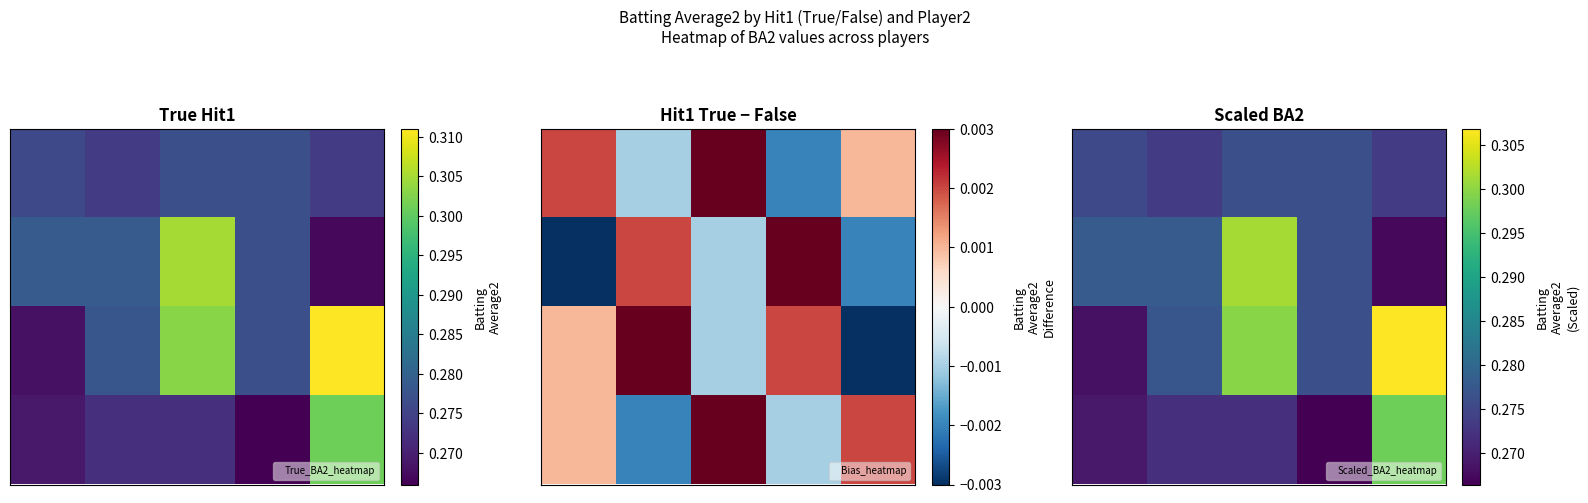

At how many categories does at least one series exceed 0?

5